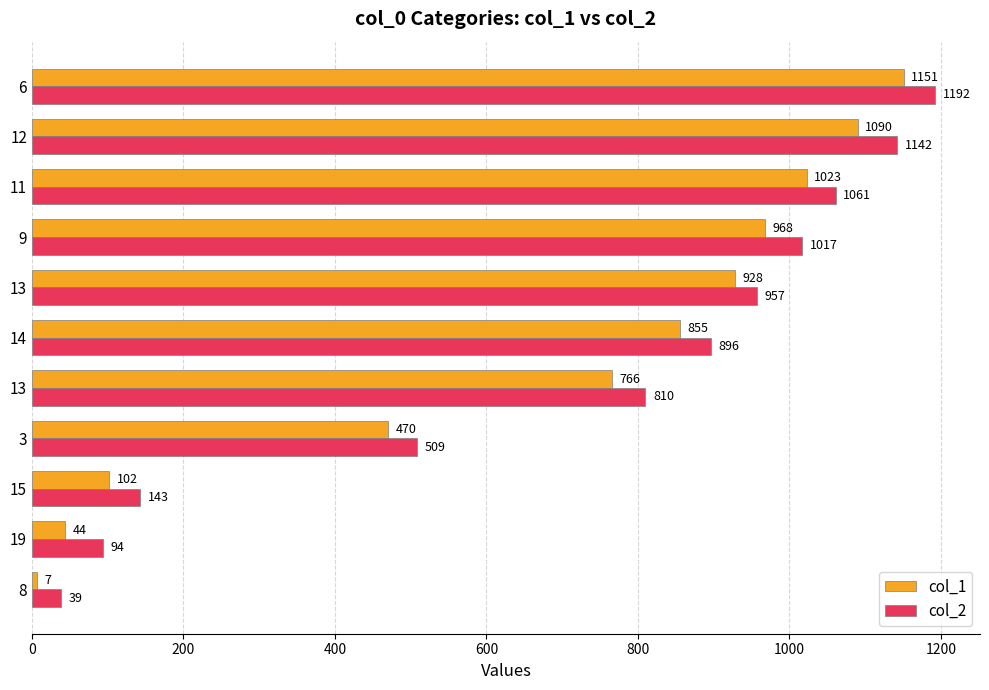

Which series has the widest spread of values?

col_2